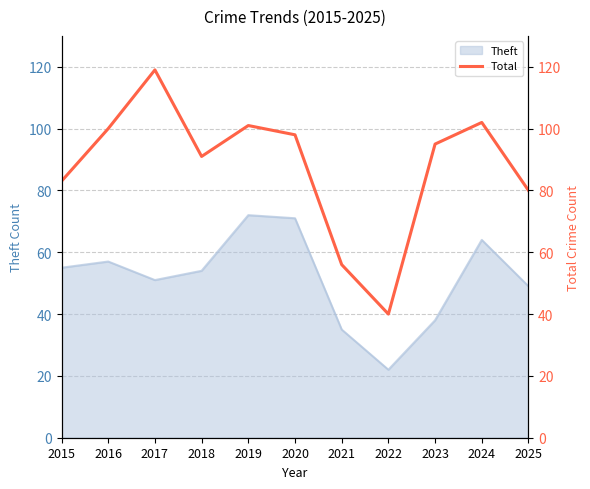

List the labels in order of value, largest first.

2017, 2024, 2019, 2016, 2020, 2023, 2018, 2015, 2025, 2021, 2022